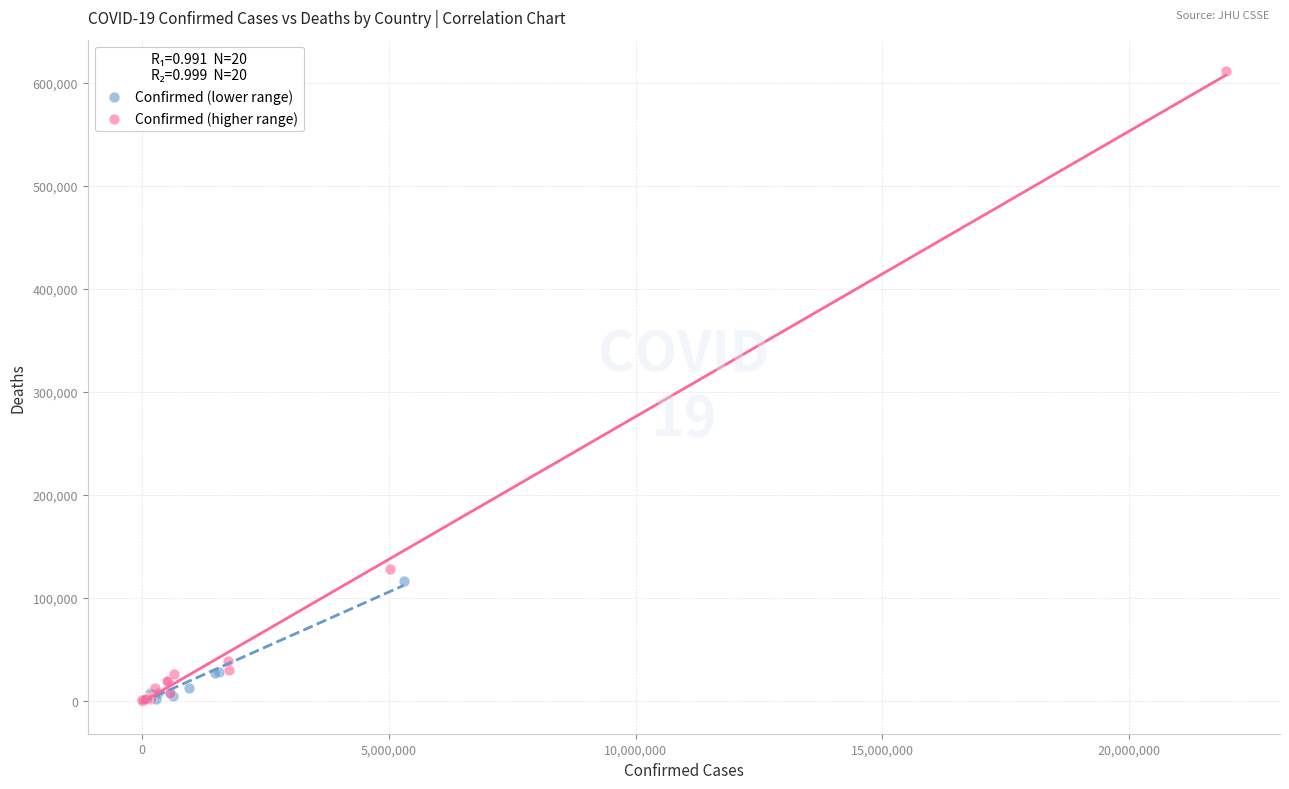

Which series contains the highest Y value?

Confirmed (higher range)